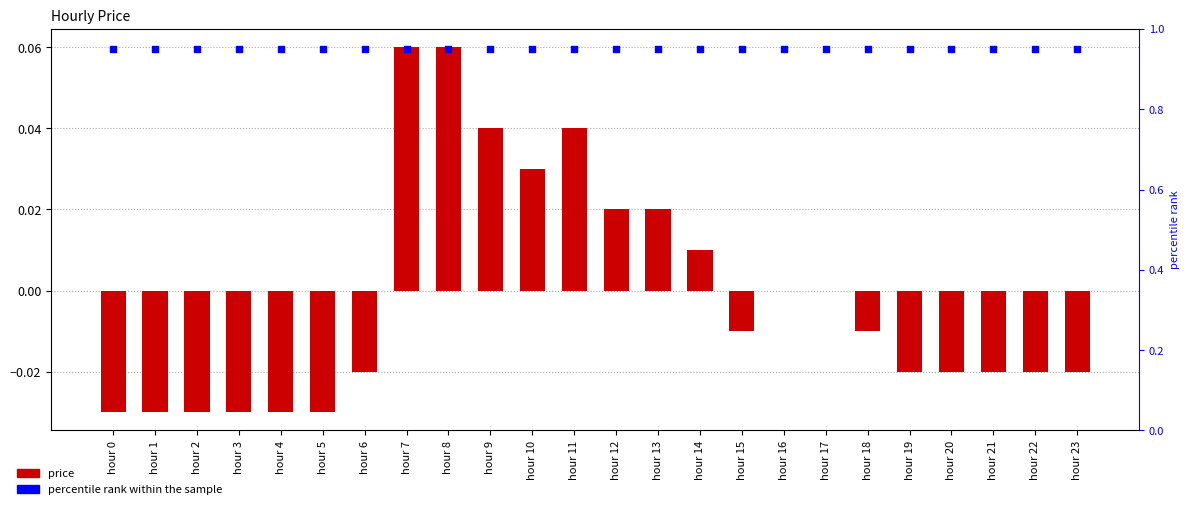

What are all the series names shown in the legend?

price, percentile rank within the sample